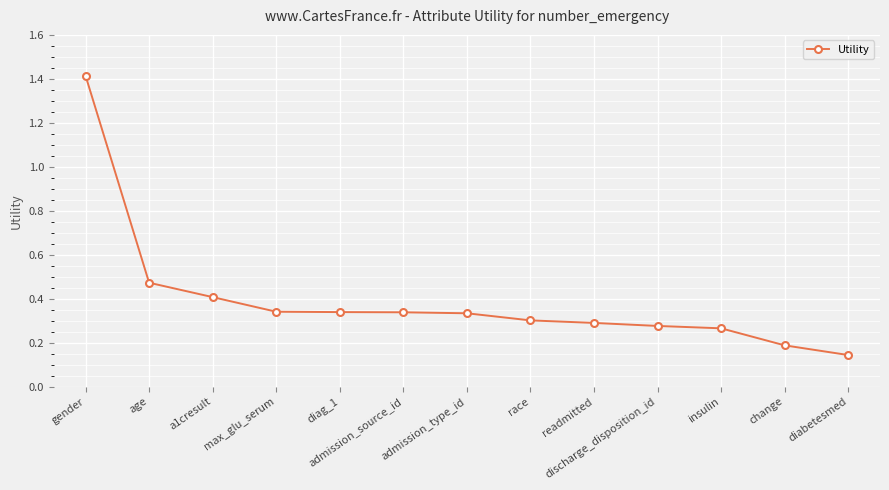

At which category does the chart reach its minimum across all series?

diabetesmed